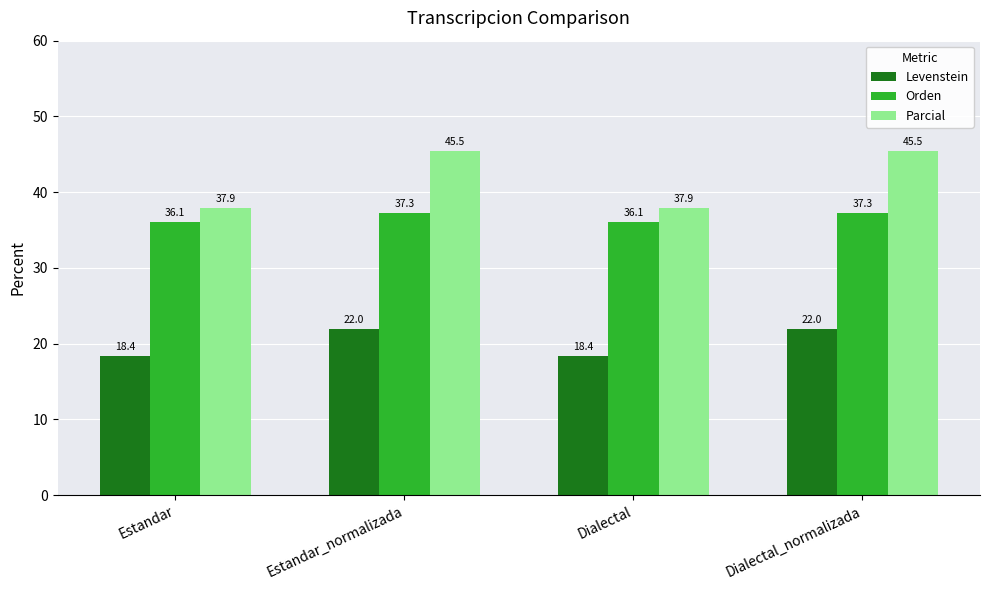

Where does the Orden series first go above 37?

Estandar_normalizada